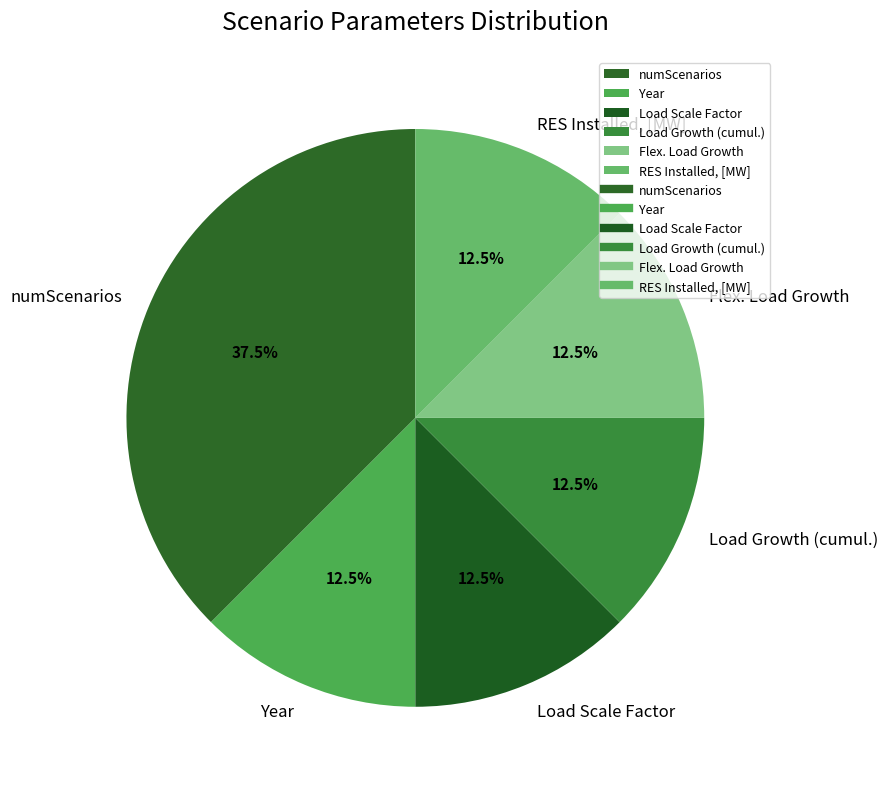

Count the number of slices in the pie.

6